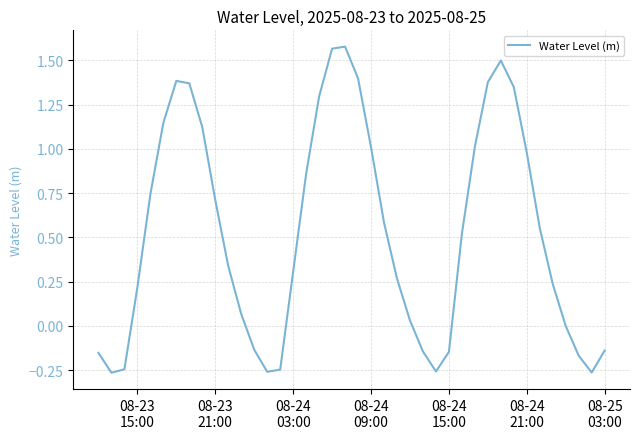

What is the difference between the maximum and minimum values?

1.8